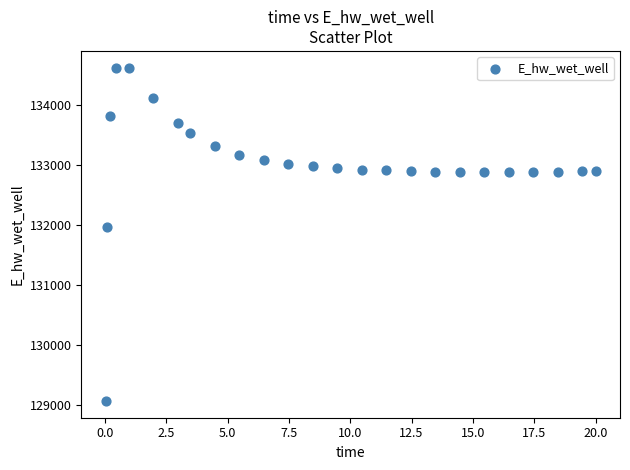

What is the range of Y values (max minus min)?

5557.9